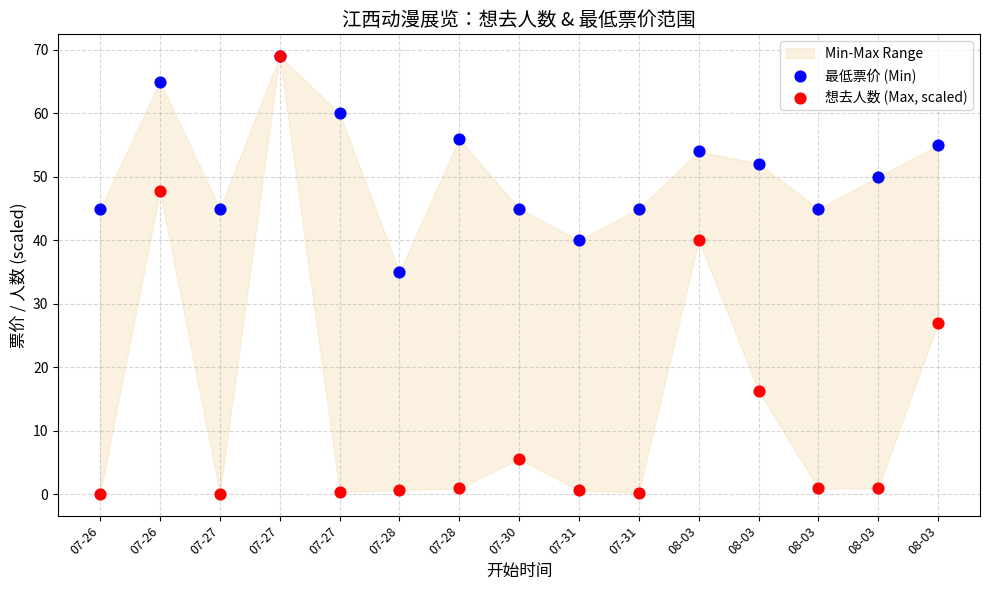

In the 想去人数 (Max, scaled) series, what Y value is closest to 34?

40.0